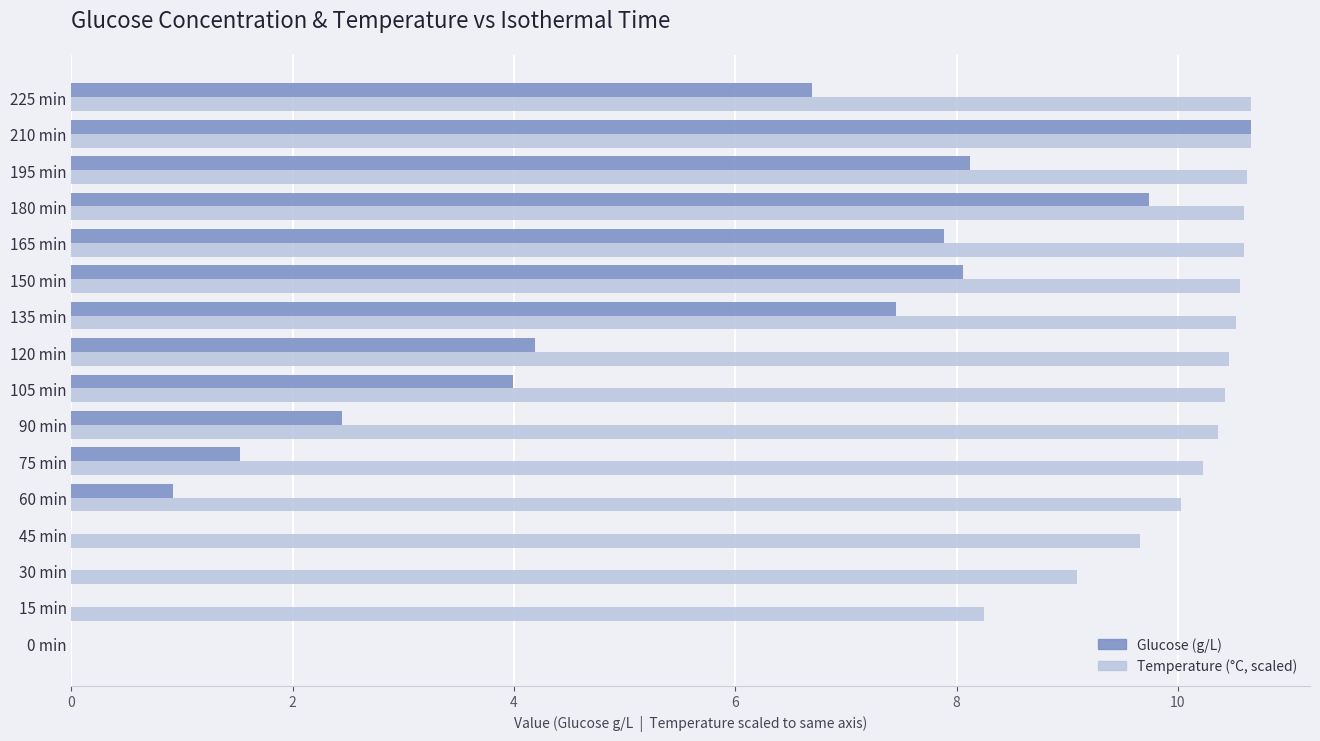

Which series changed the most between 45 min and 195 min?

Glucose (g/L)